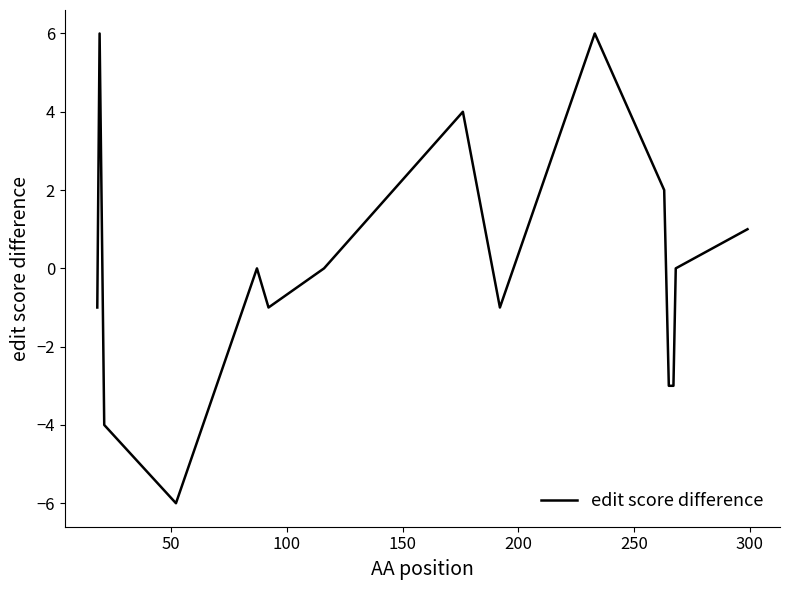

What is the maximum value shown in the chart?

6